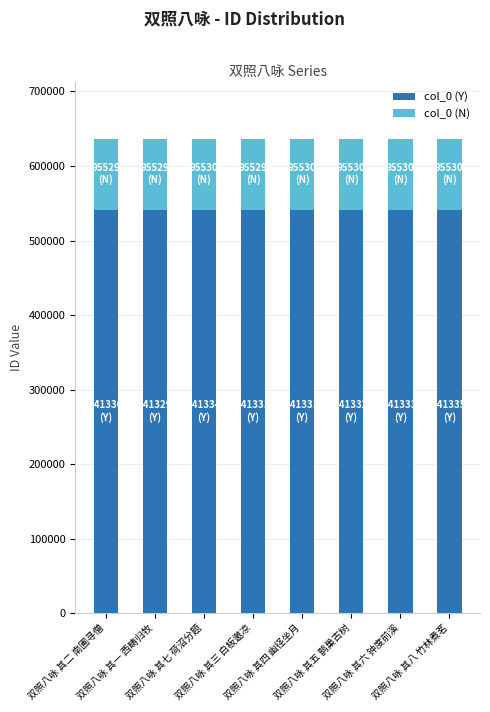

What is the average value of the col_0 (Y) series?

541332